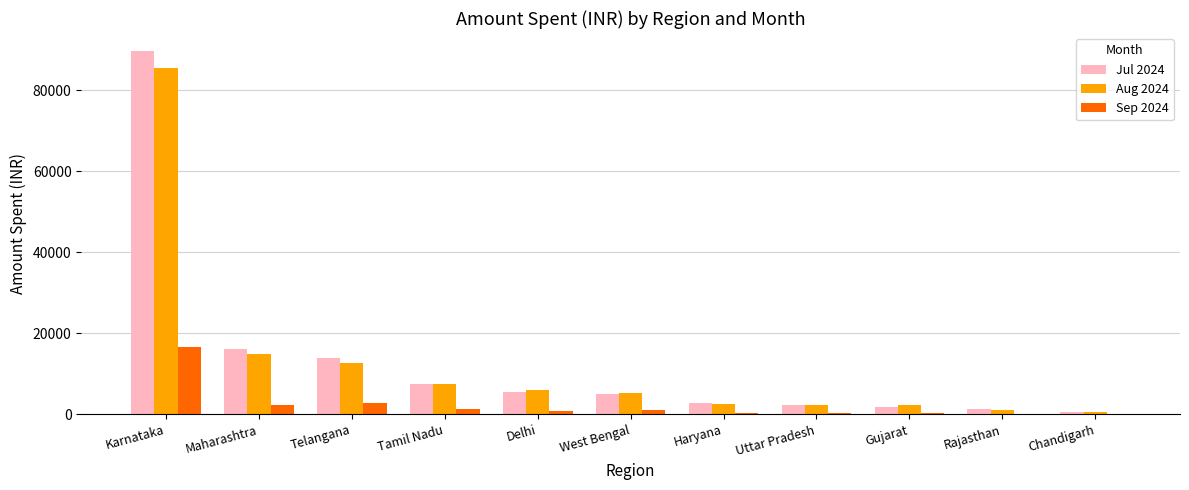

Which label corresponds to the largest value in the chart?

Karnataka